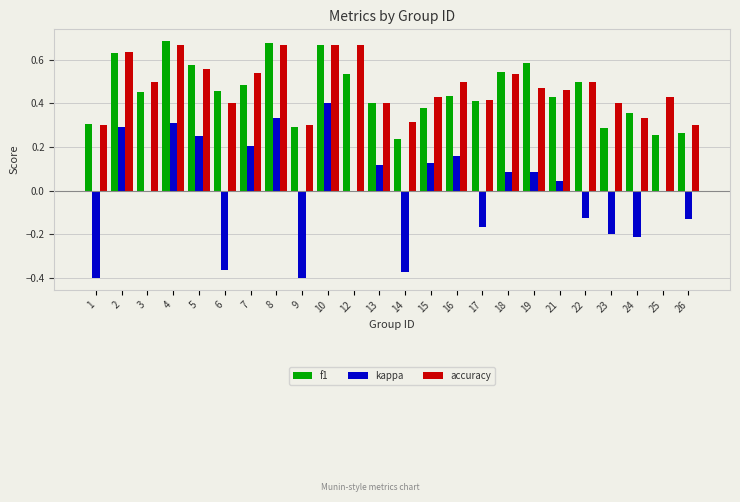

What is the total value across all series at 21?

0.9